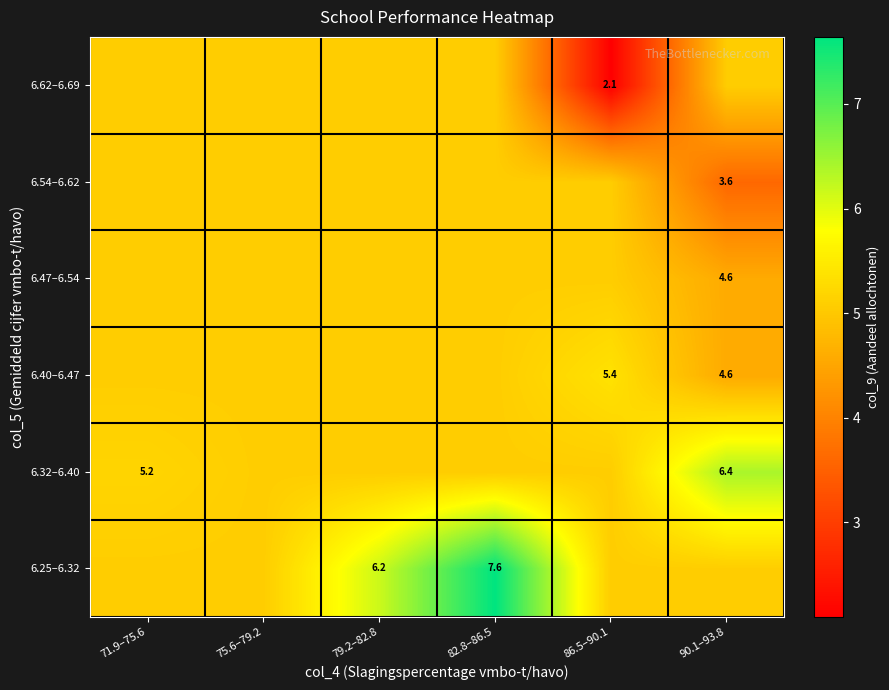

Rank the categories by 6.32–6.40 value from highest to lowest.

90.1–93.8, 71.9–75.6, 75.6–79.2, 79.2–82.8, 82.8–86.5, 86.5–90.1